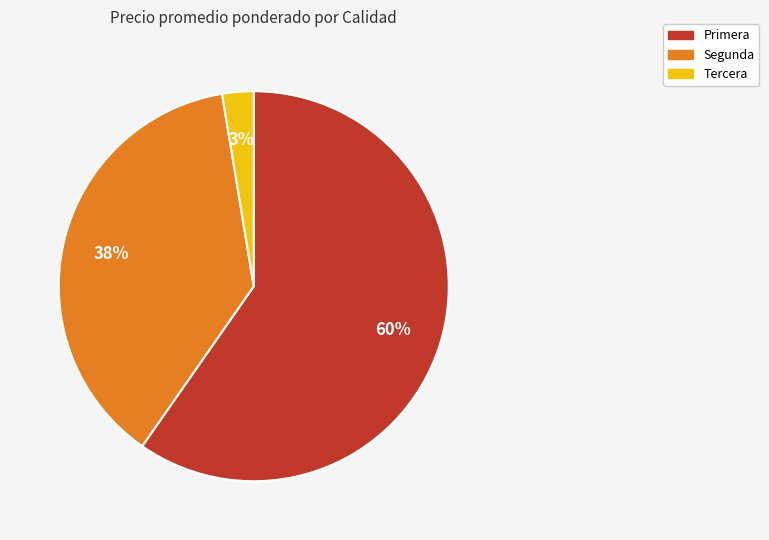

To the nearest percent, what is the average slice percentage?

33%